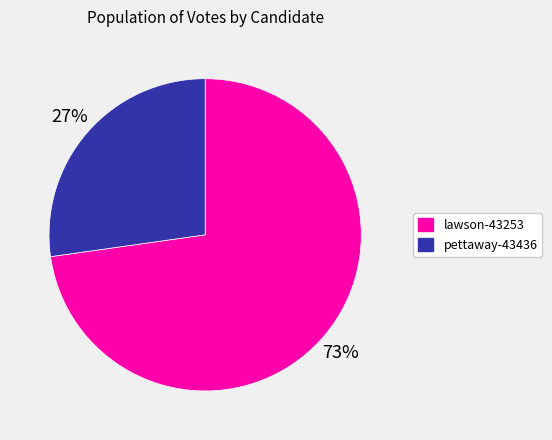

To the nearest percent, what portion does pettaway-43436 represent?

27%